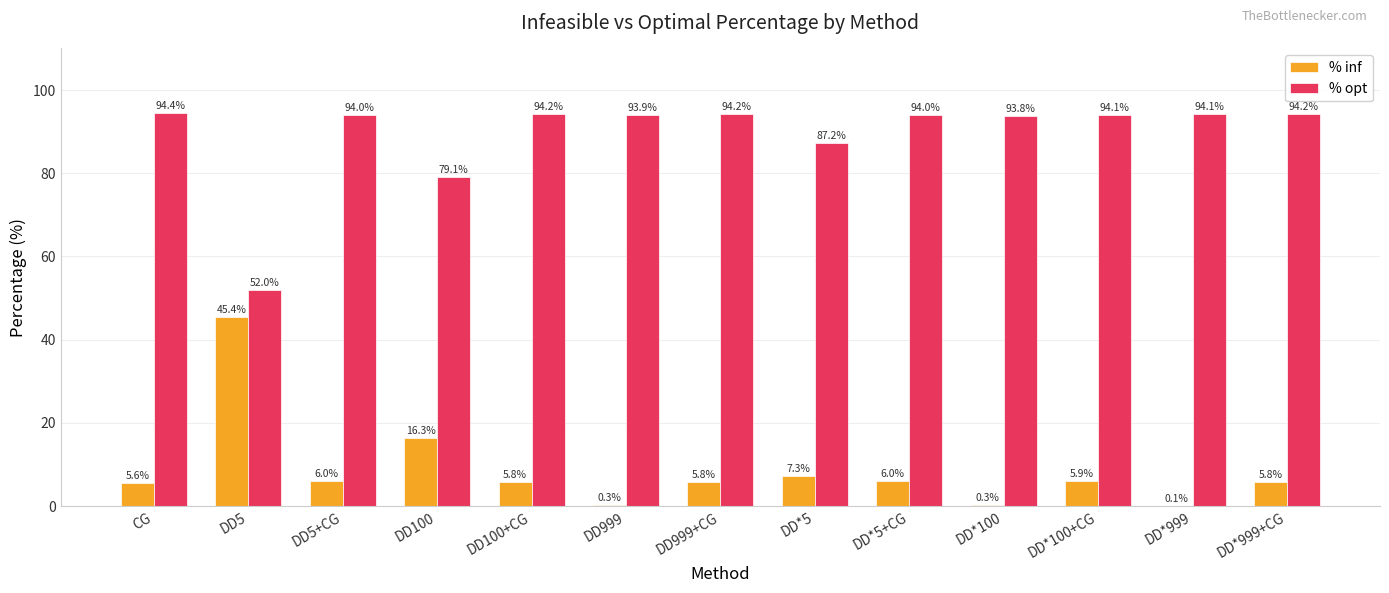

What value does the % inf series have at DD100+CG?

5.8